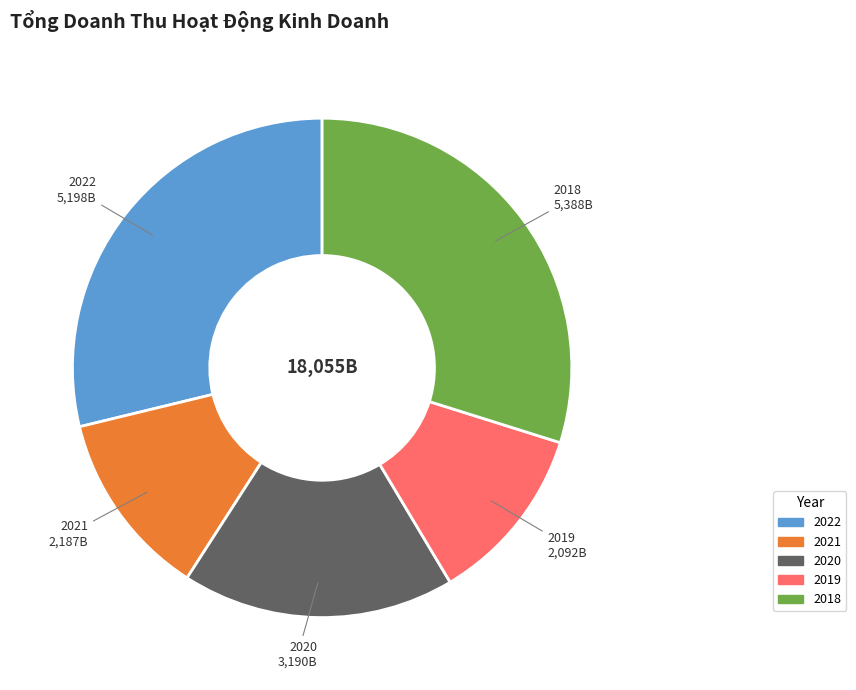

True or false: 2018 accounts for 20% of the total.

False